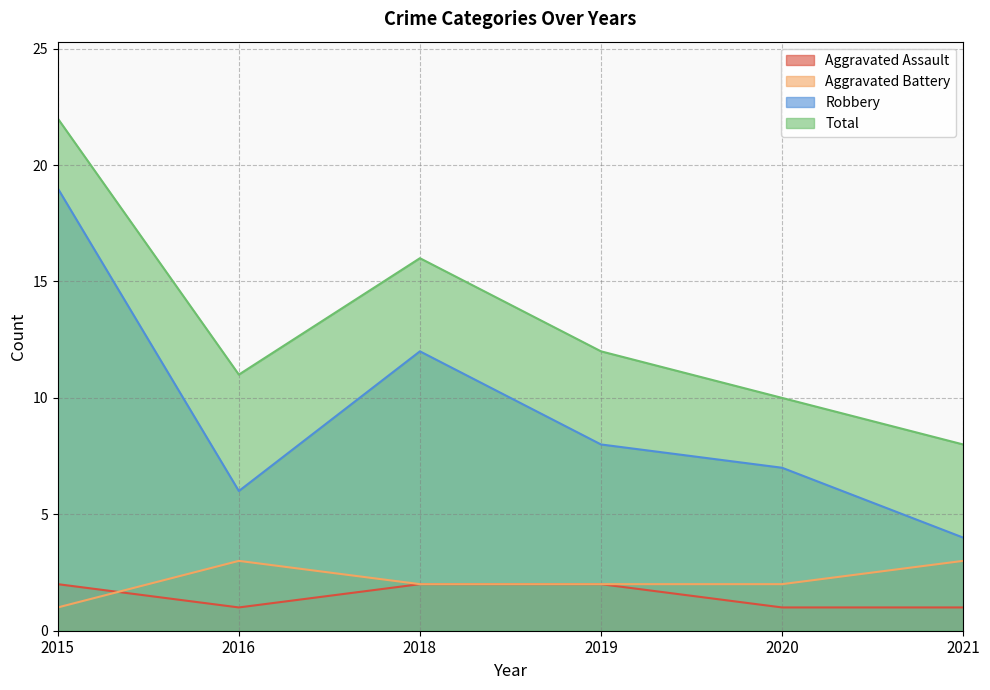

Reading left to right, transcribe all the data shown in this chart.

Aggravated Assault: 2015=2	2016=1	2018=2	2019=2	2020=1	2021=1
Aggravated Battery: 2015=1	2016=3	2018=2	2019=2	2020=2	2021=3
Robbery: 2015=19	2016=6	2018=12	2019=8	2020=7	2021=4
Total: 2015=22	2016=11	2018=16	2019=12	2020=10	2021=8